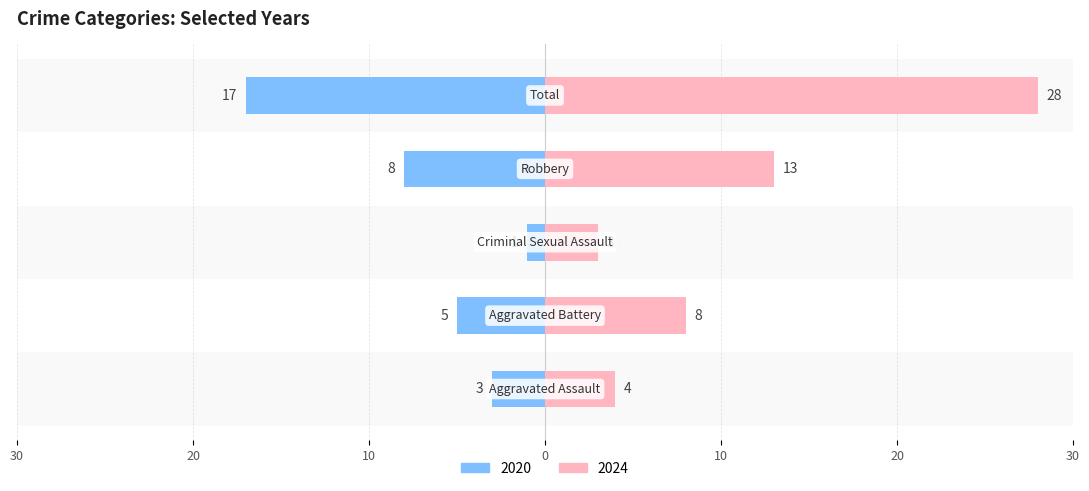

What position from the left is Aggravated Battery?

2